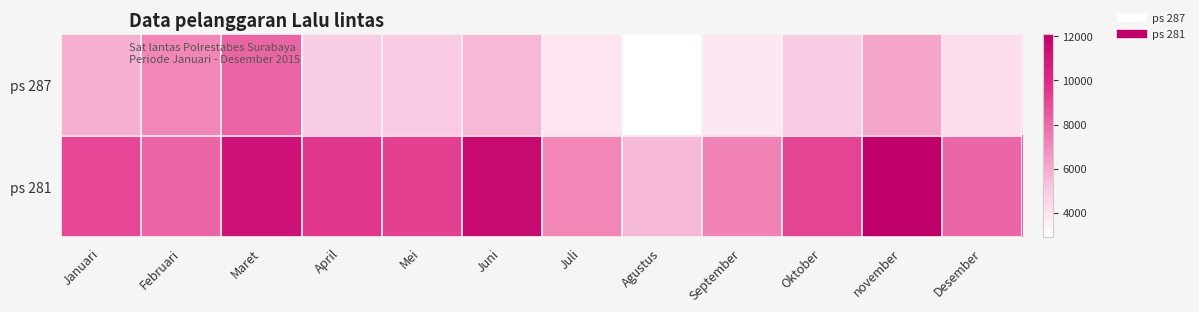

At Januari, list the series in order from largest to smallest.

ps 281, ps 287